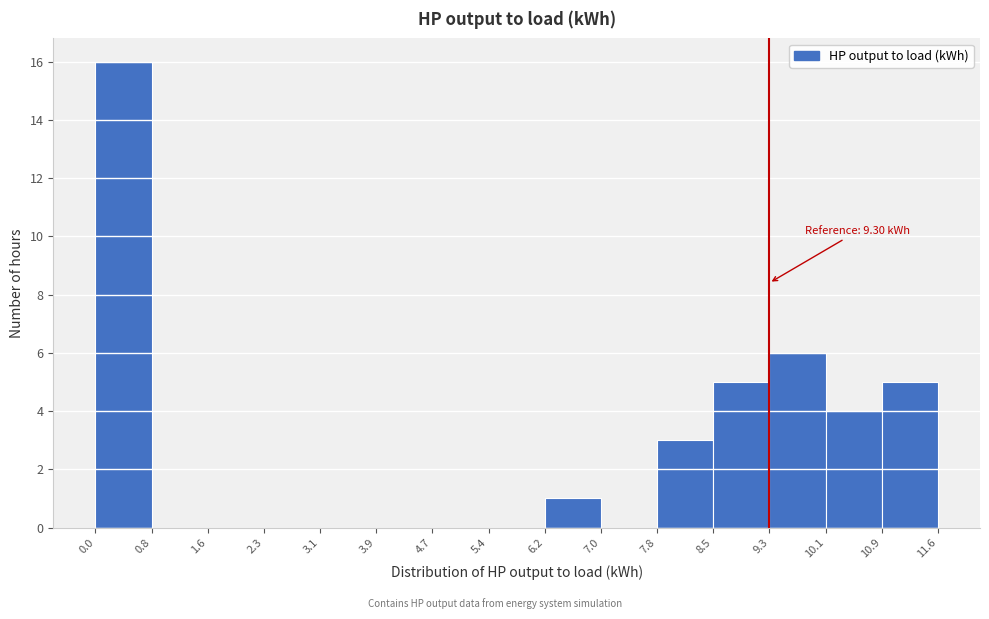

Over which range of the x-axis is the bar tallest?

0.0 to 0.8